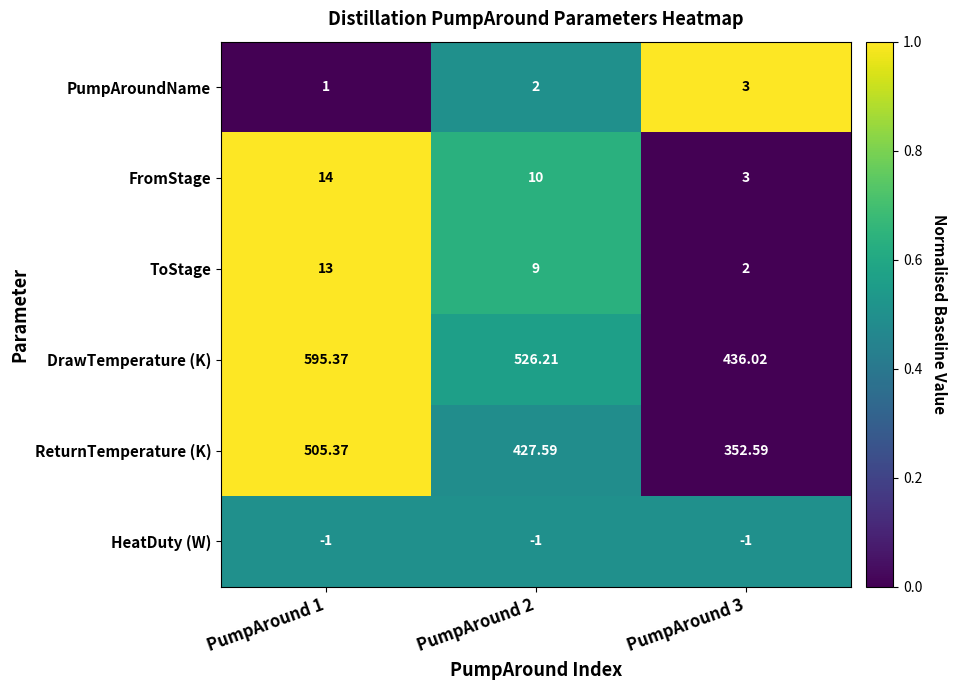

Which label corresponds to the largest value in the chart?

PumpAround 1